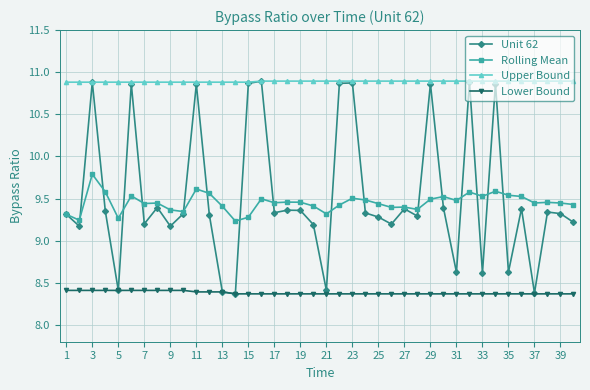

True or false: Lower Bound and Rolling Mean intersect in this chart.

False